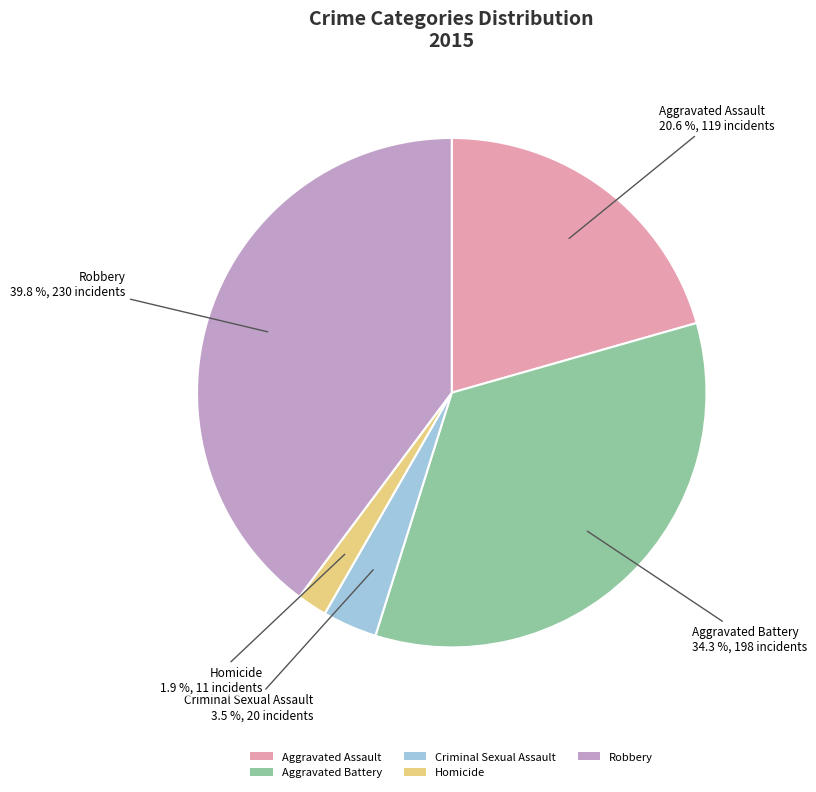

Rank the categories by value from lowest to highest.

Homicide, Criminal Sexual Assault, Aggravated Assault, Aggravated Battery, Robbery